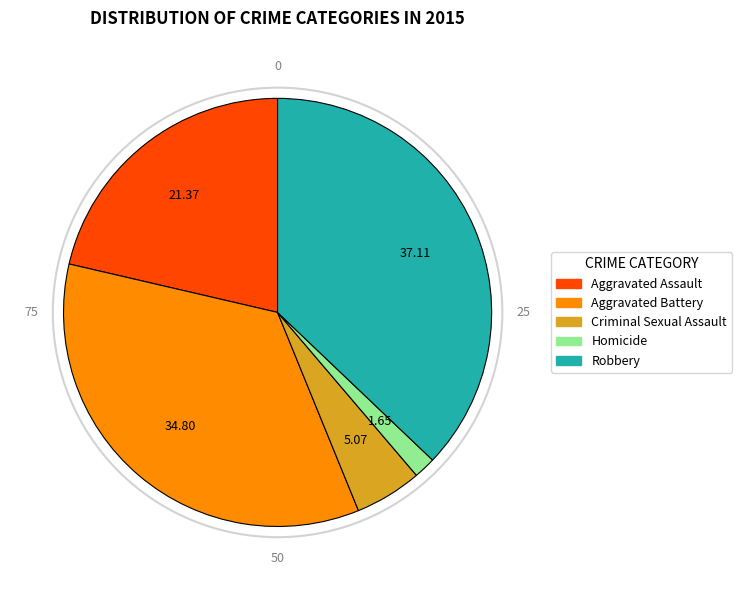

Which has a higher value, Criminal Sexual Assault or Aggravated Assault?

Aggravated Assault